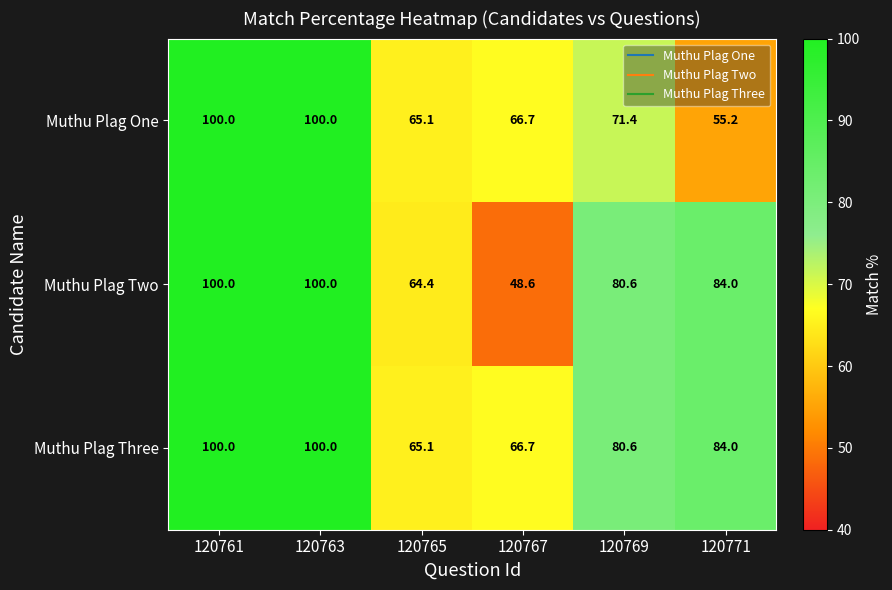

What is the sum of all Muthu Plag Three values?

496.4